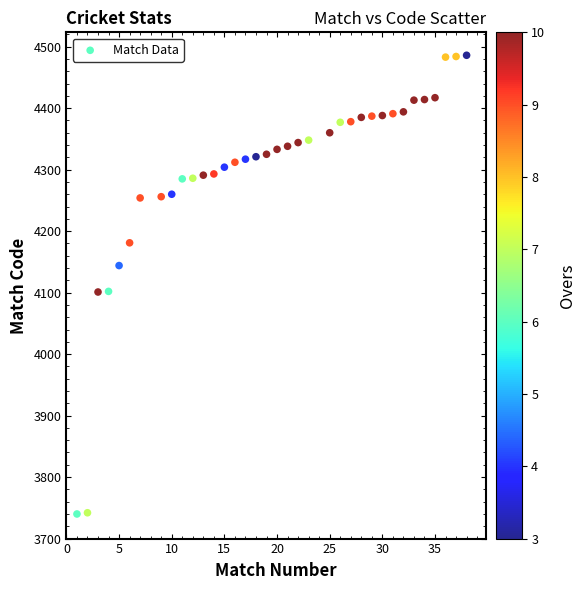

What is the range of X values (max minus min)?

37